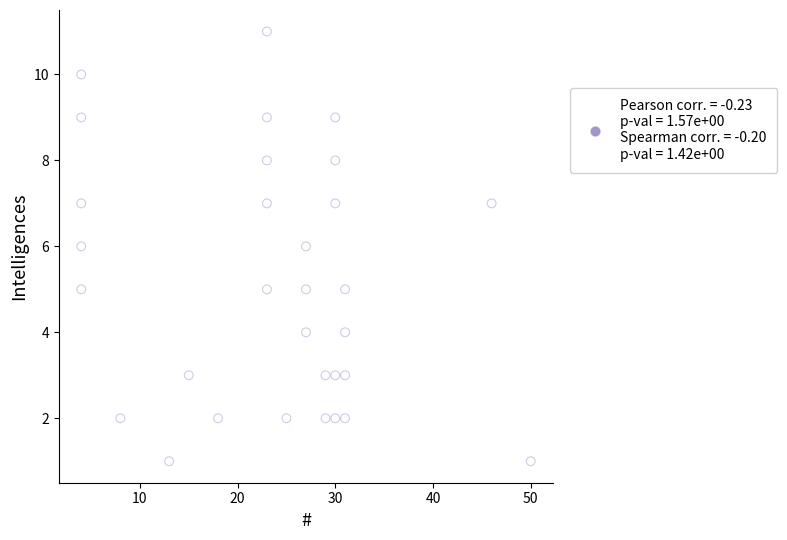

What is the range of X values (max minus min)?

46